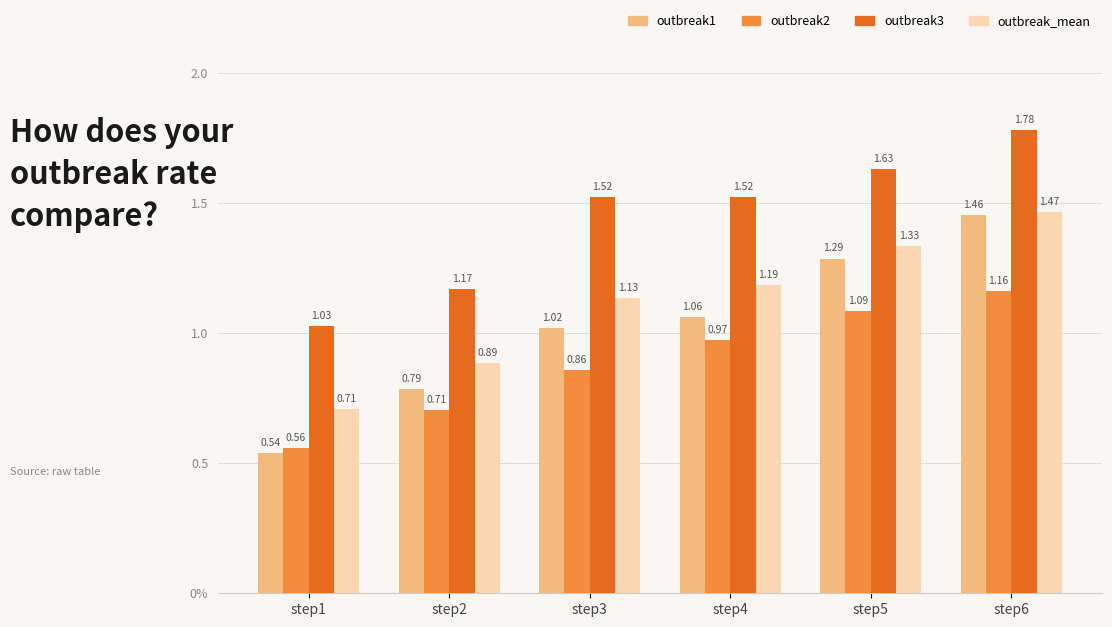

Which series has the largest range (max minus min)?

outbreak1